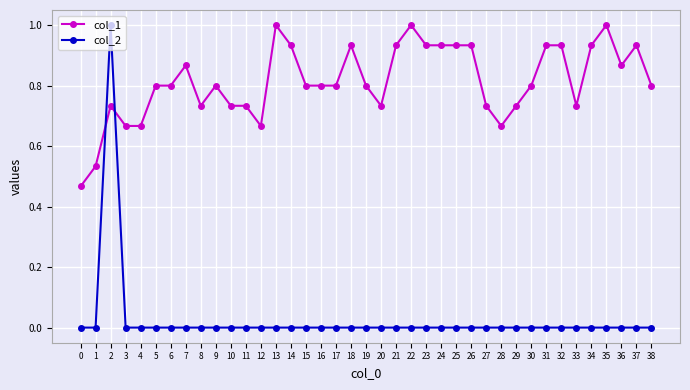

List the series in order of their overall mean, highest first.

col_1, col_2